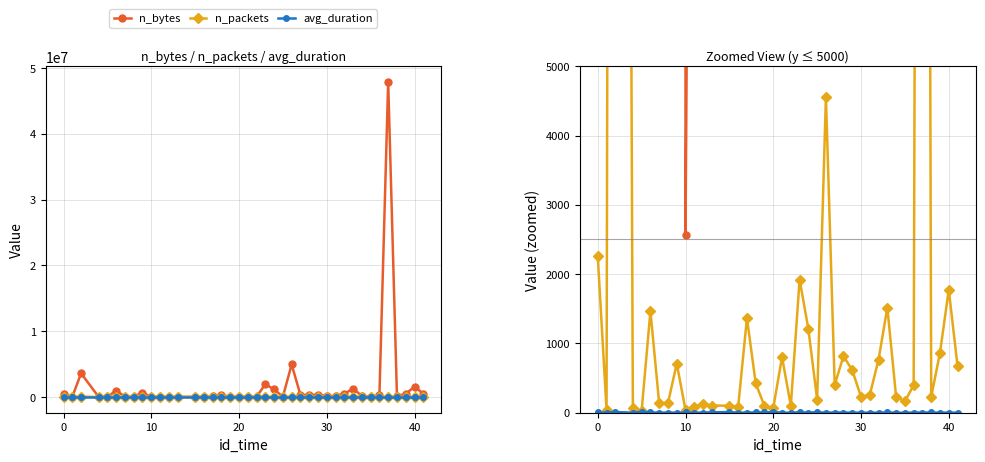

What is the difference between the maximum and second lowest values in the avg_duration series?

15.1